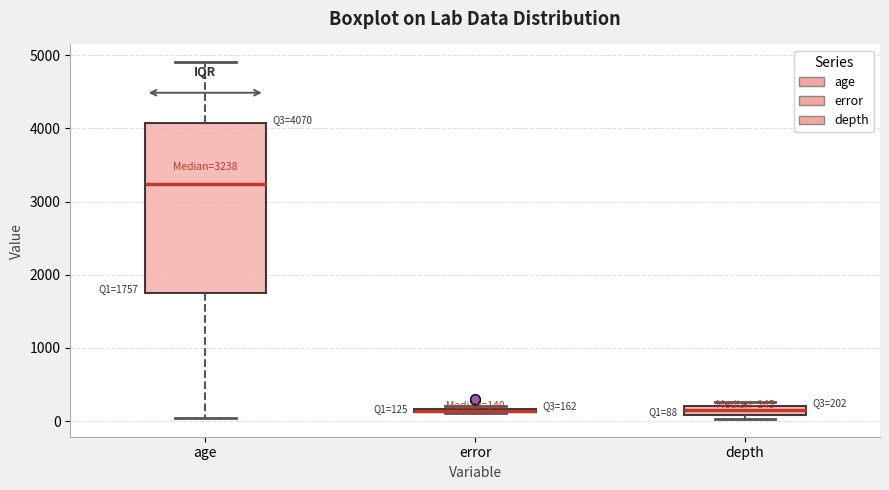

Comparing the boxes themselves (not the whiskers), which one is the tallest?

age